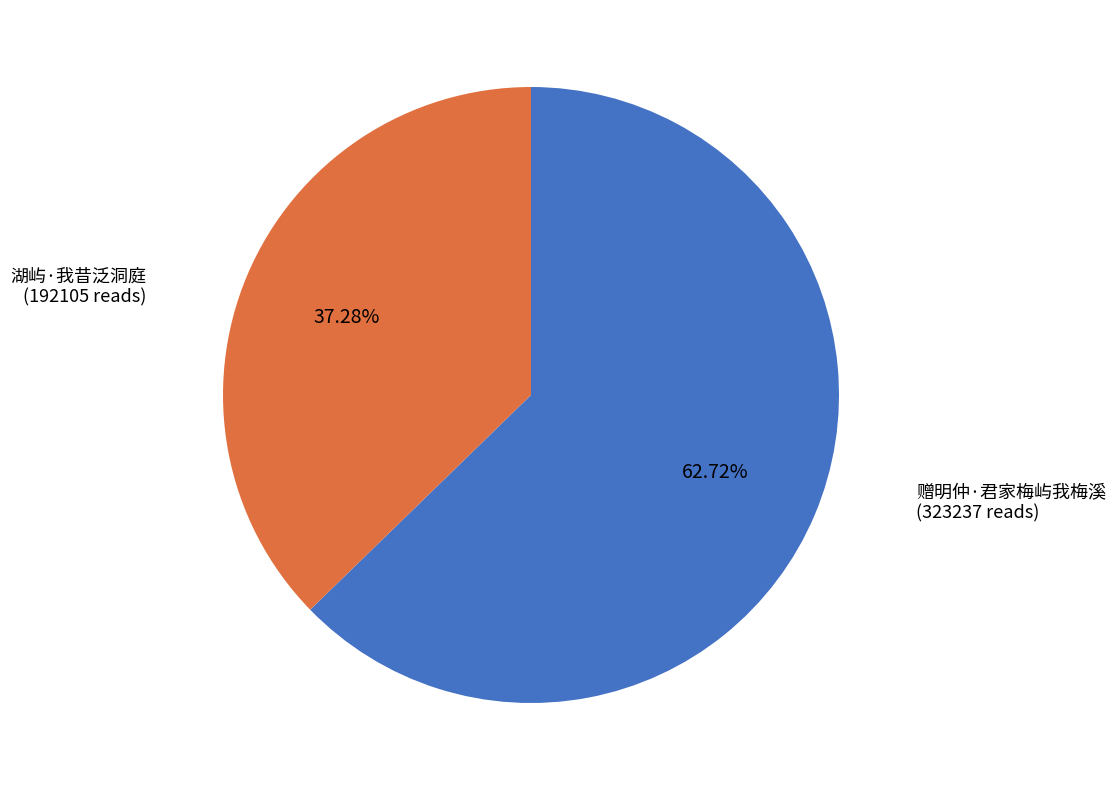

To the nearest percent, what is the combined percentage of 赠明仲·君家梅屿我梅溪 and 湖屿·我昔泛洞庭?

100%